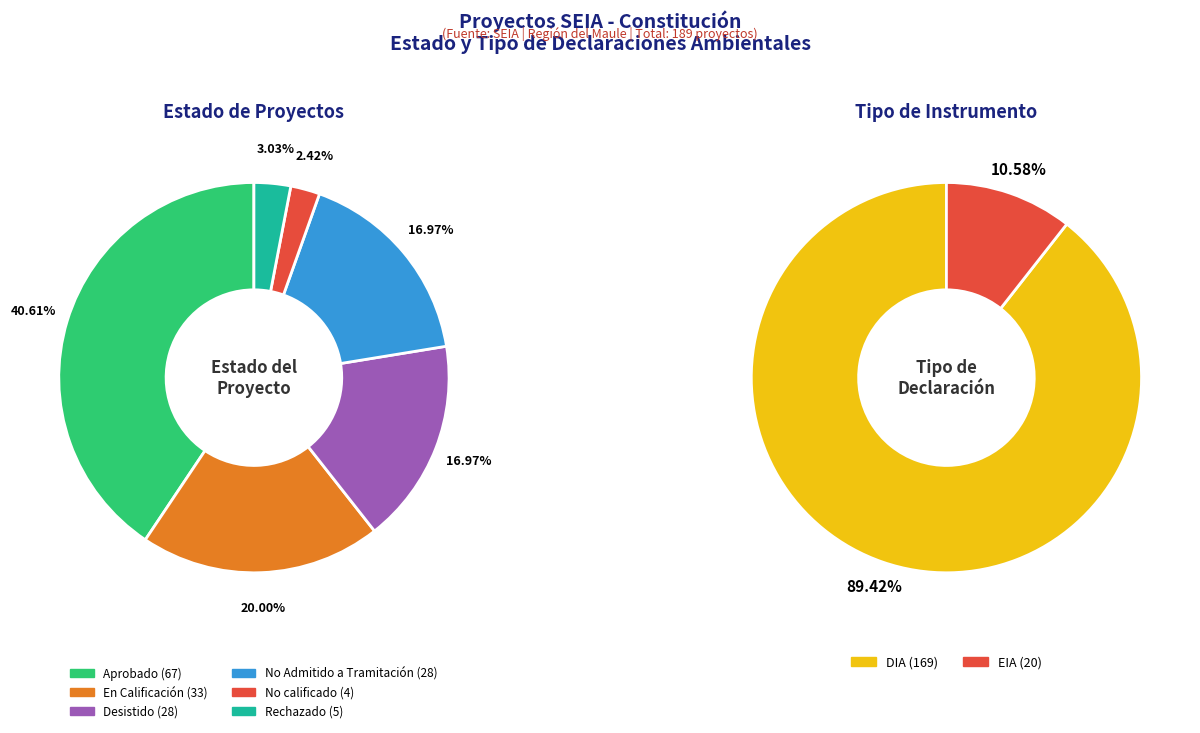

Combined, do En Calificación and Aprobado account for over 50%?

Yes